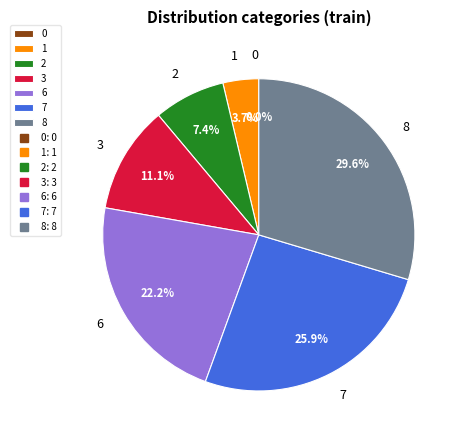

What is the largest slice in the pie chart?

8